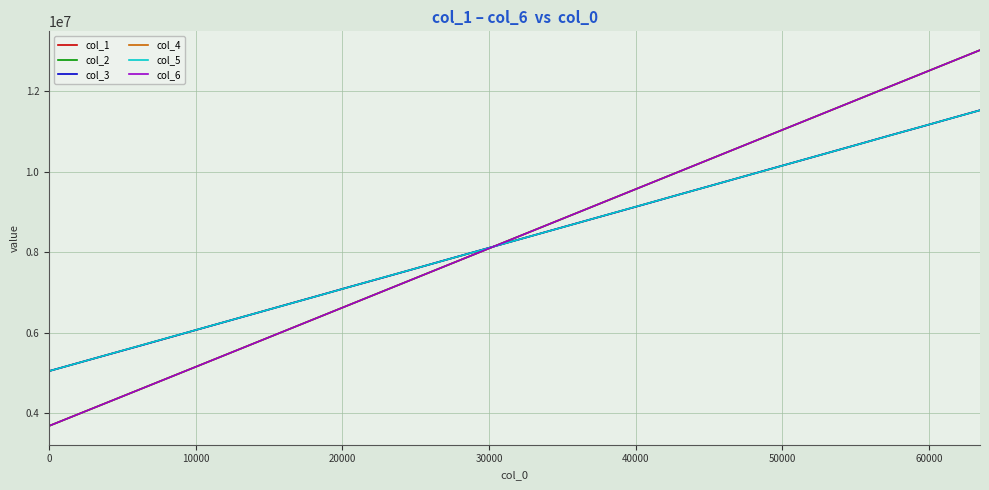

What is the greatest value displayed?

13014420